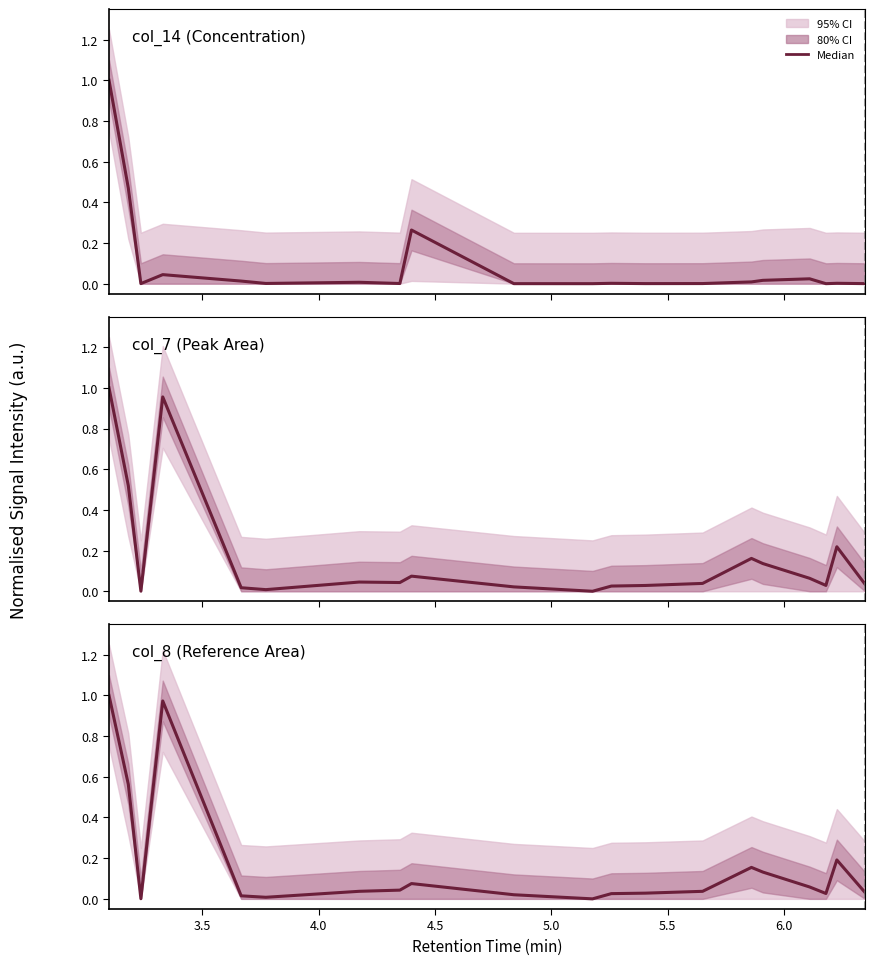

What is the difference between the maximum and minimum values in the col_14 (Concentration) series?

1.0